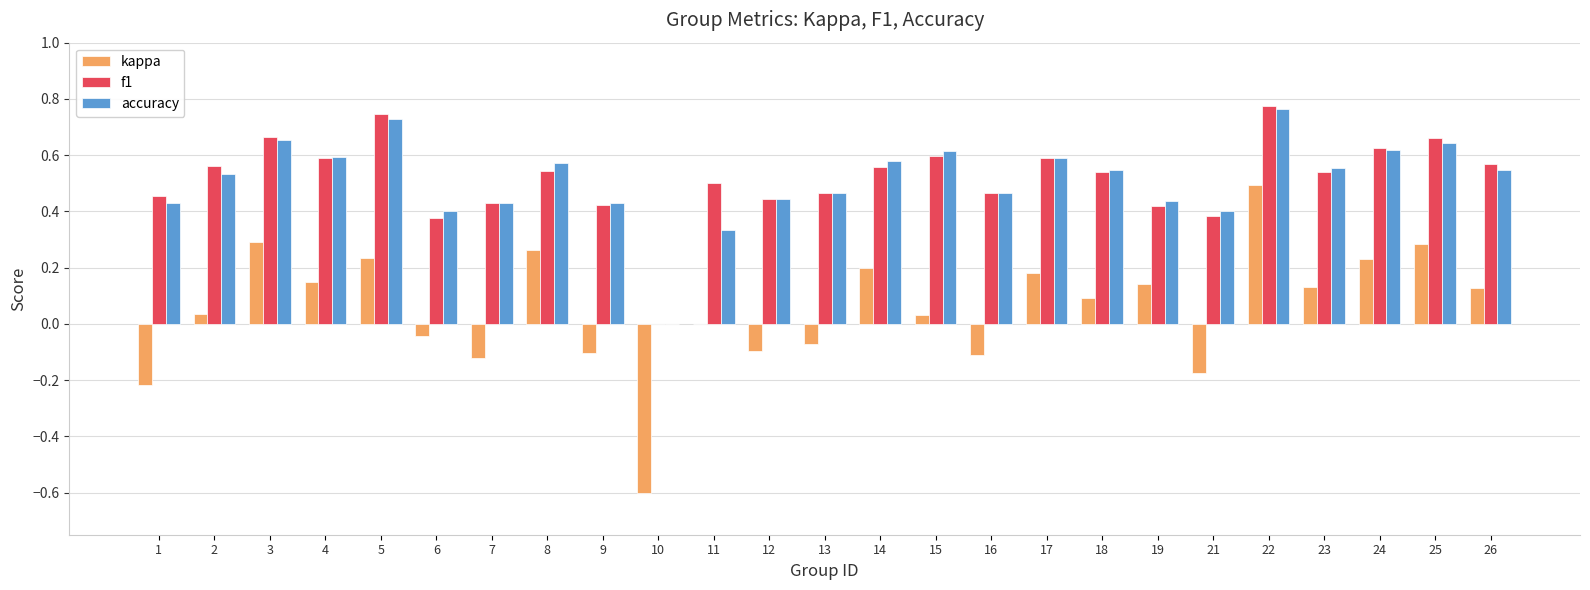

Count the number of categories in the chart.

25